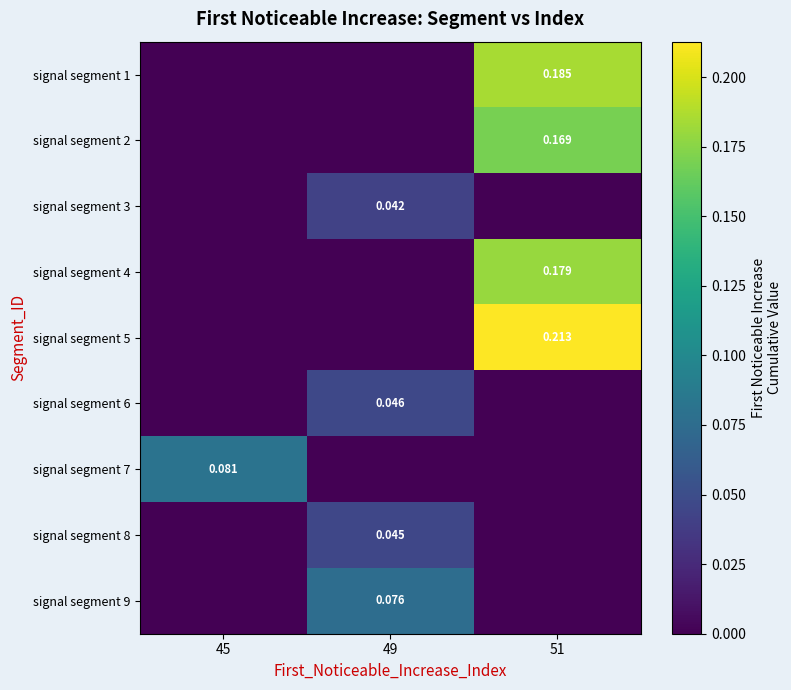

What is the greatest value displayed?

0.2